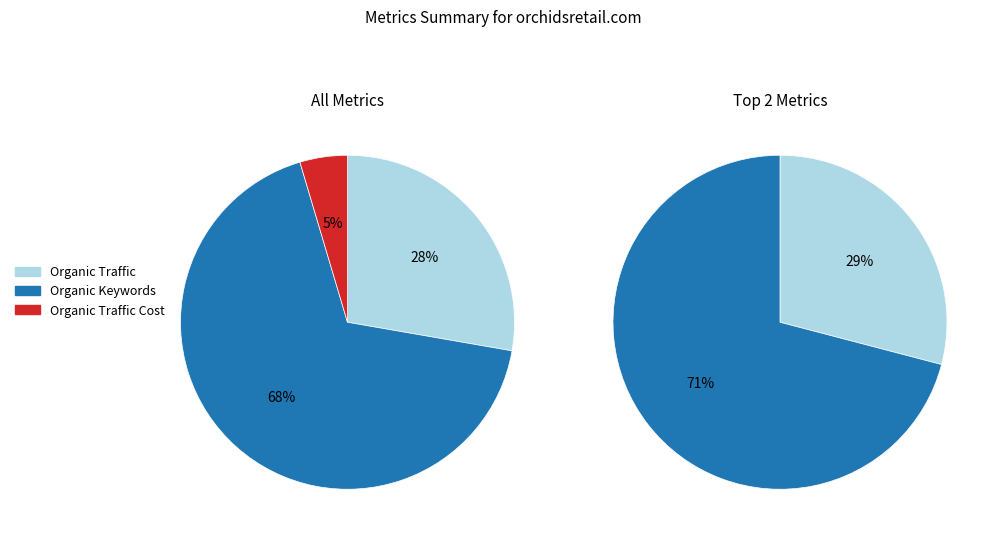

What percentage is the Organic Keywords slice, to the nearest percent?

68%